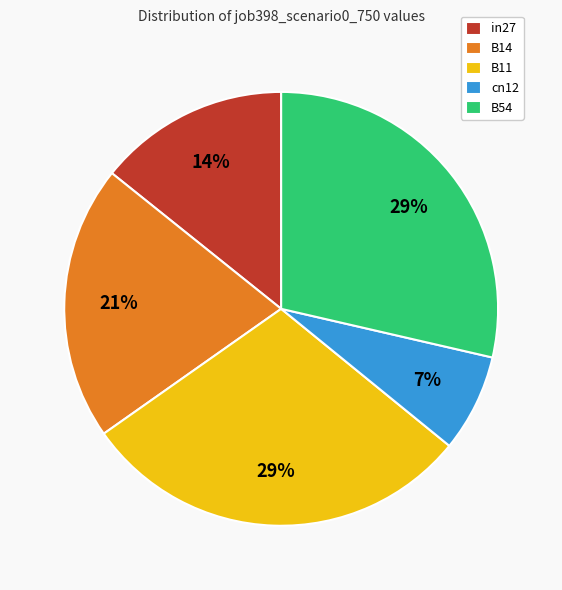

The B14 slice represents 21% of the pie. True or false?

True